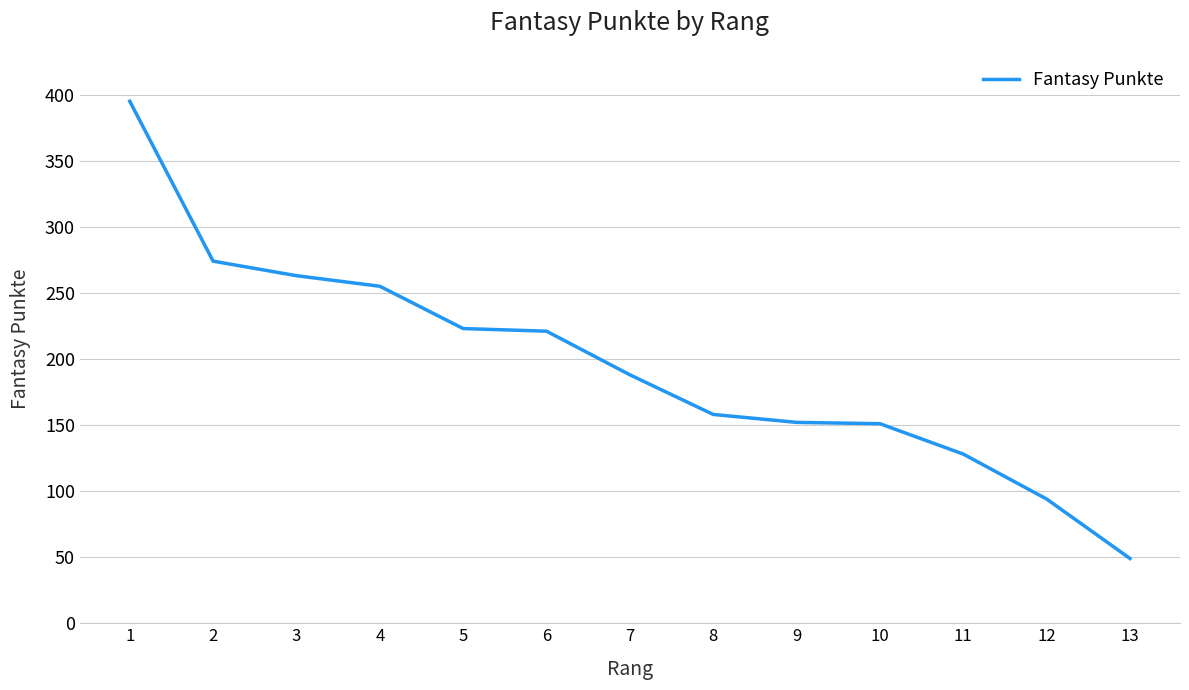

Which label corresponds to the smallest value in the chart?

13